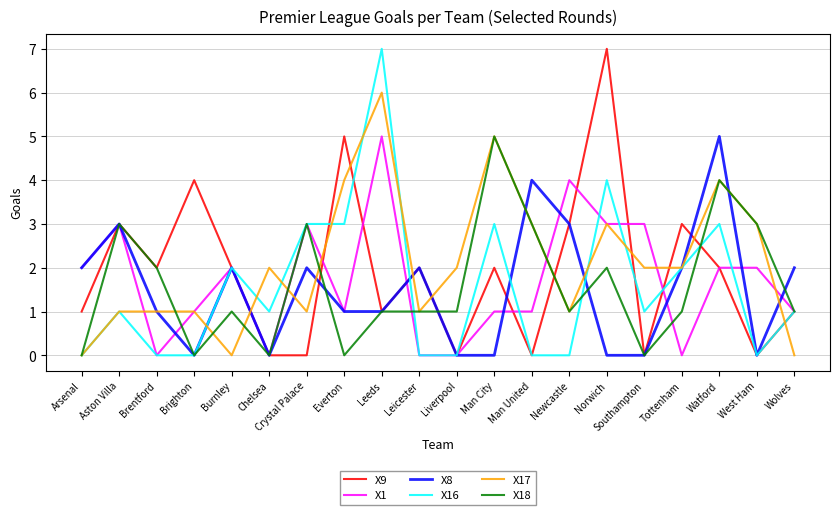

What position from the left is Southampton?

16